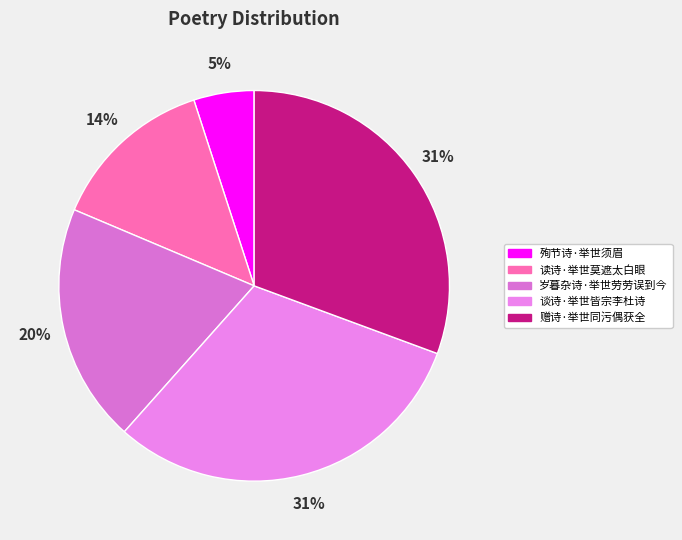

Count the number of slices in the pie.

5